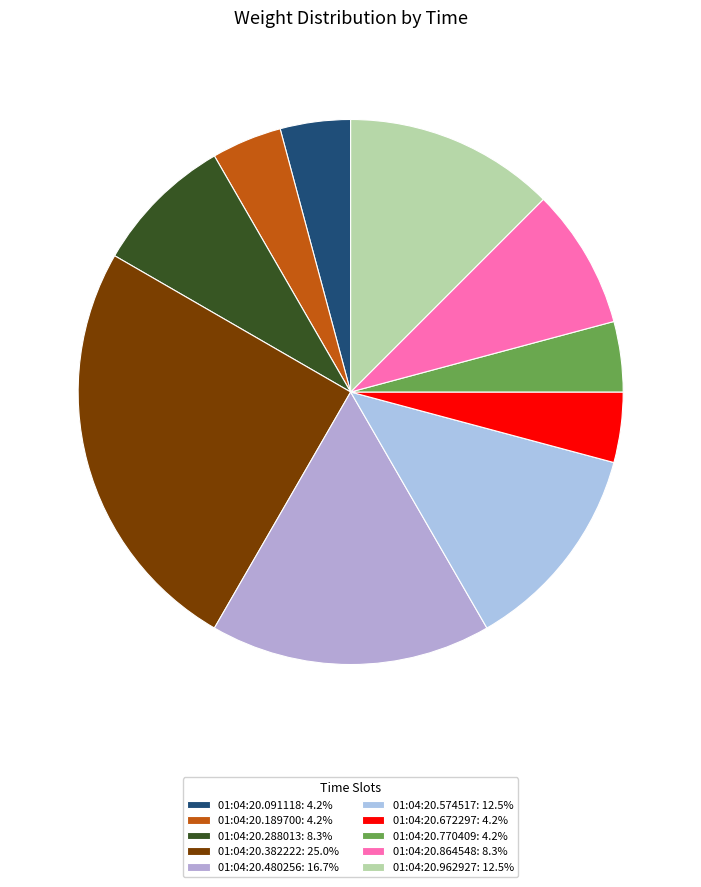

What is the total percentage of 01:04:20.288013 and 01:04:20.189700?

12.5%